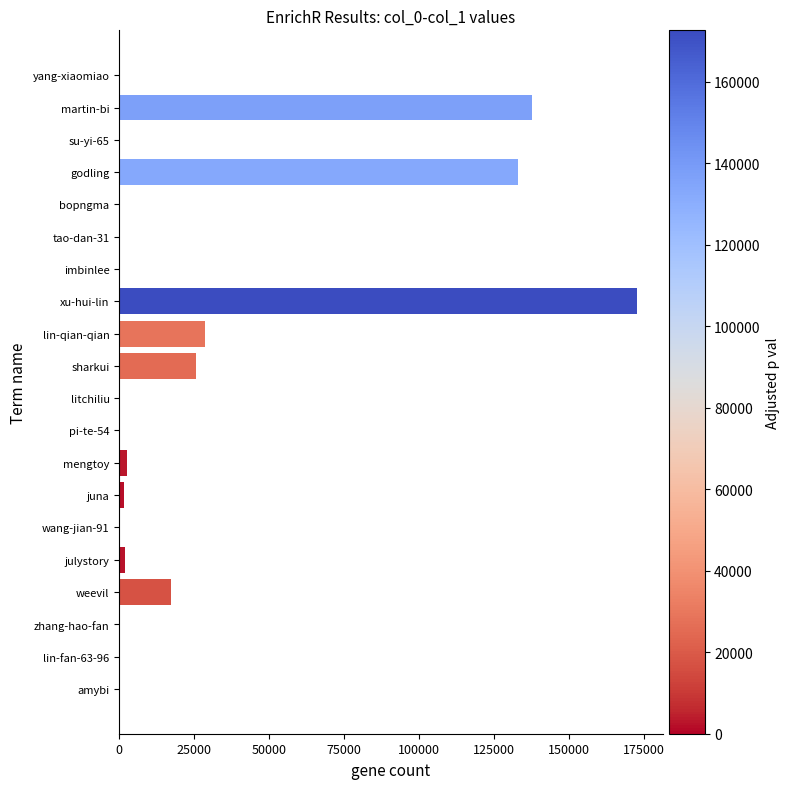

Where is the data nearest to the value 86297?

godling